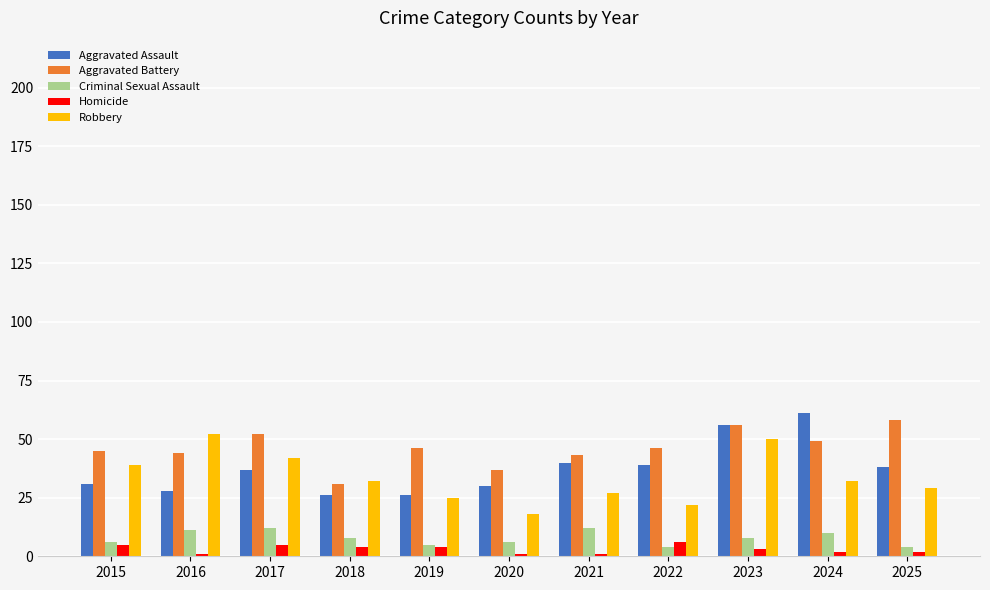

Is the value of Aggravated Assault at 2018 greater than the value of Criminal Sexual Assault at 2020?

Yes